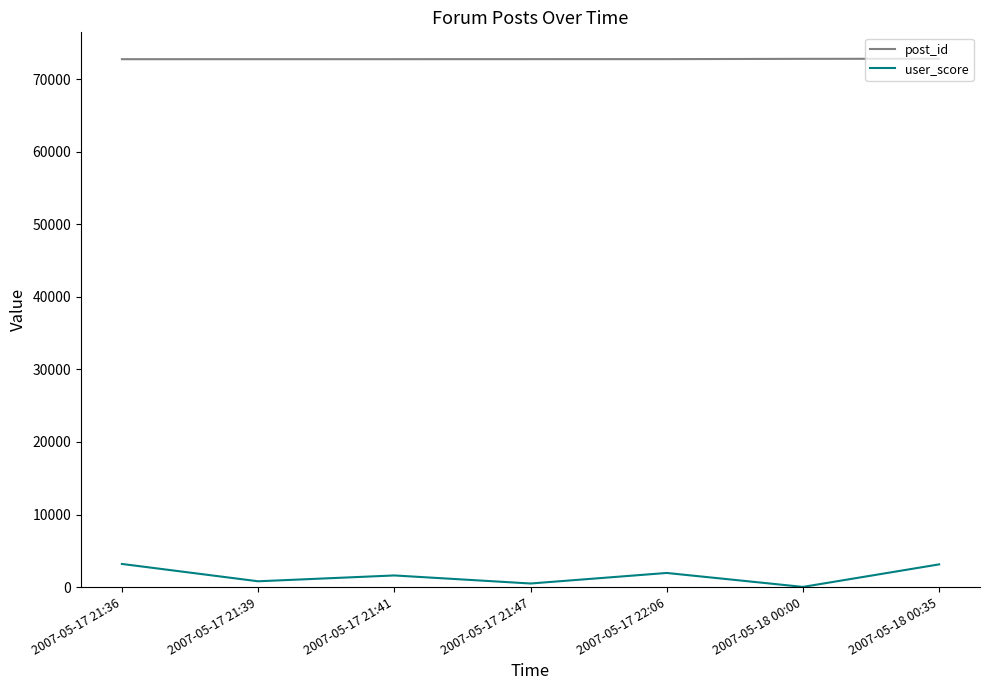

True or false: user_score and post_id intersect in this chart.

False